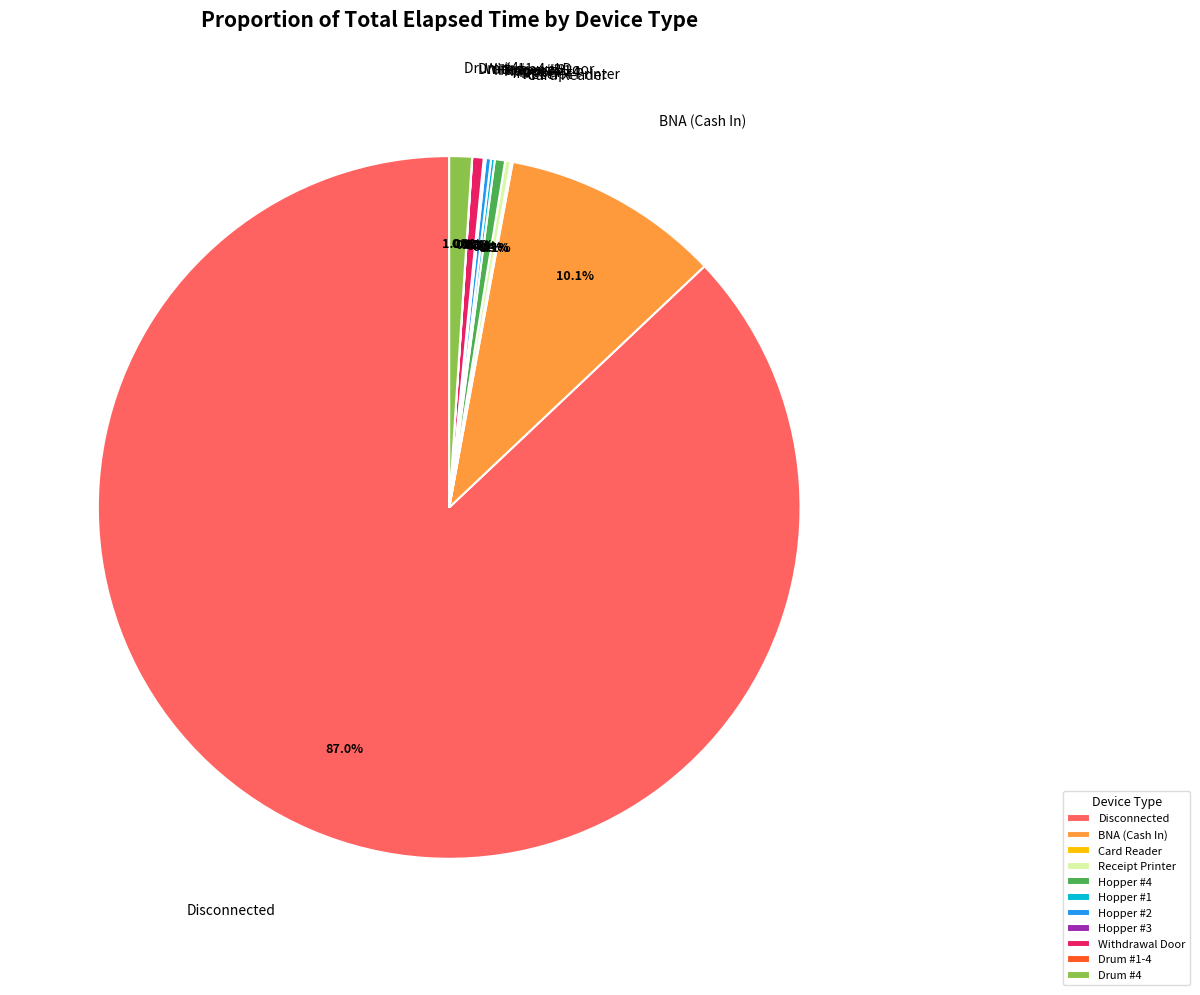

To the nearest percent, what is the difference between the largest and smallest slice percentages?

87%